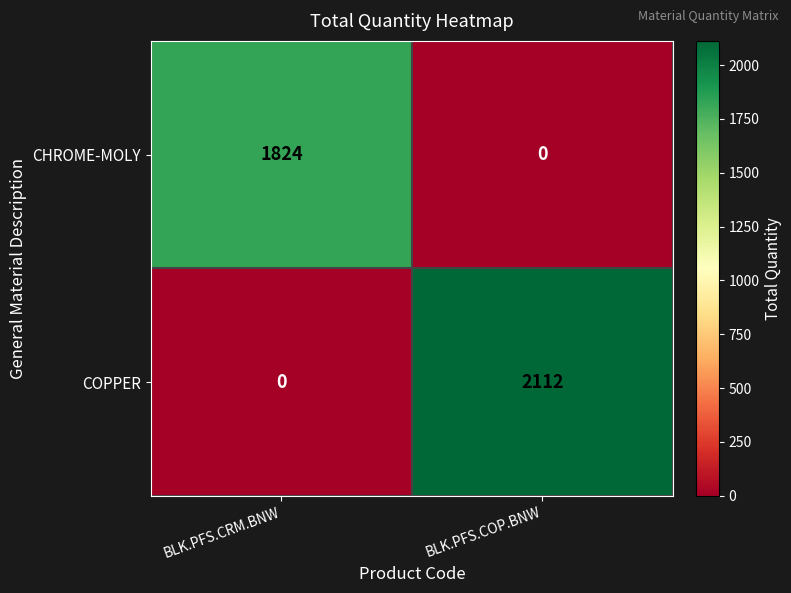

What is the difference between the maximum and minimum values in the COPPER series?

2112